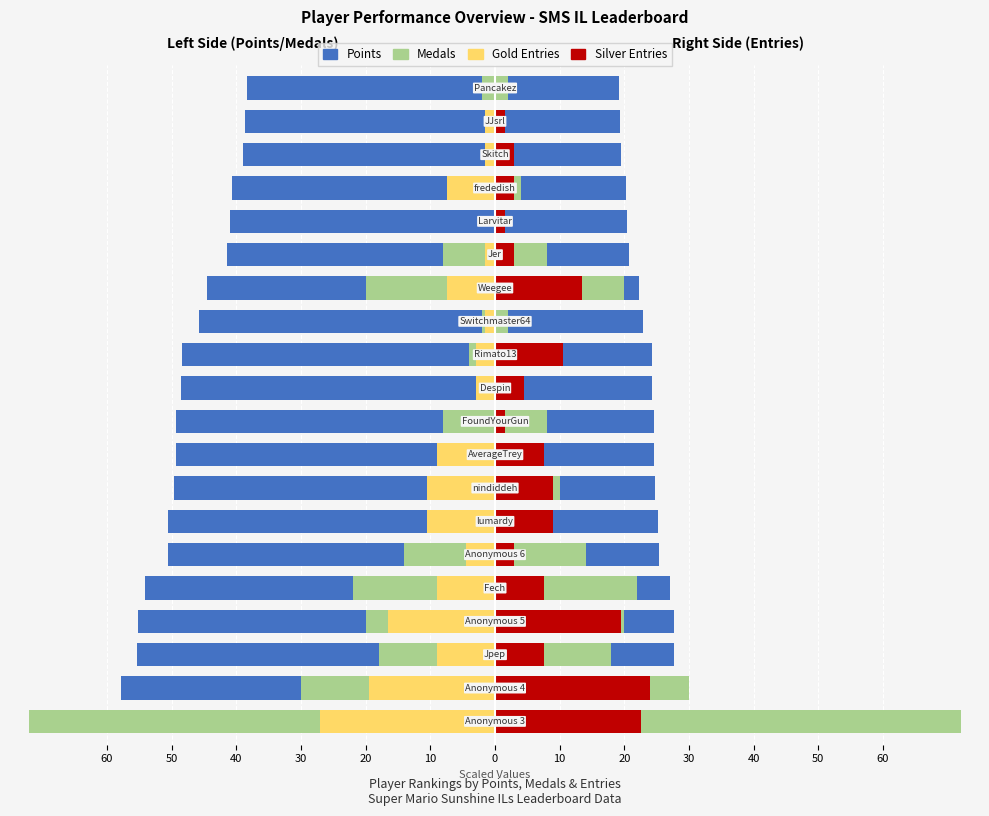

What is the smallest value displayed?

-72.0